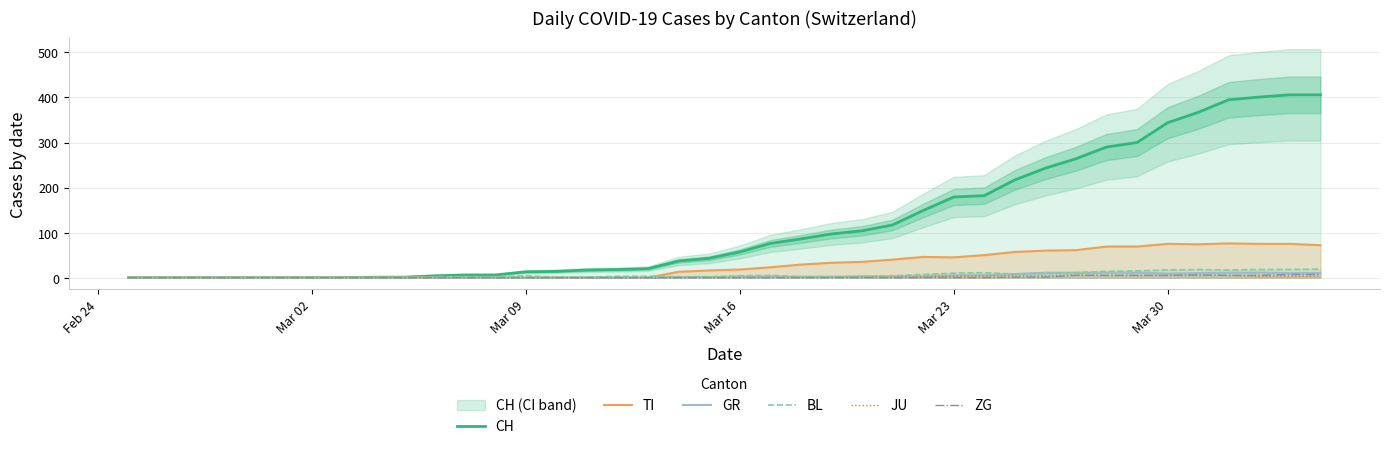

In BL, how many points are lower than both neighbors (excluding endpoints)?

2